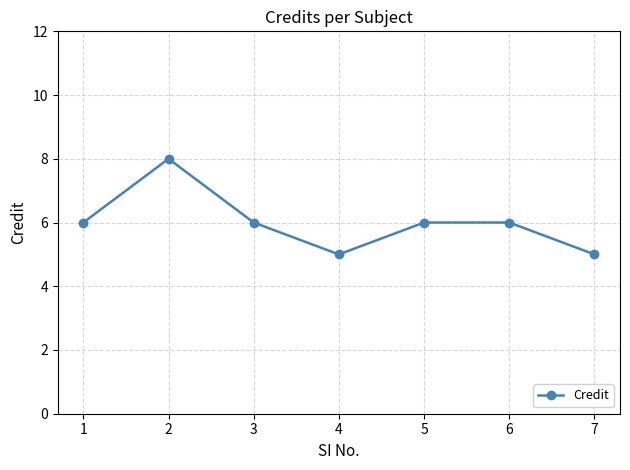

Reading left to right, what are all the values shown in this chart?

6	8	6	5	6	6	5